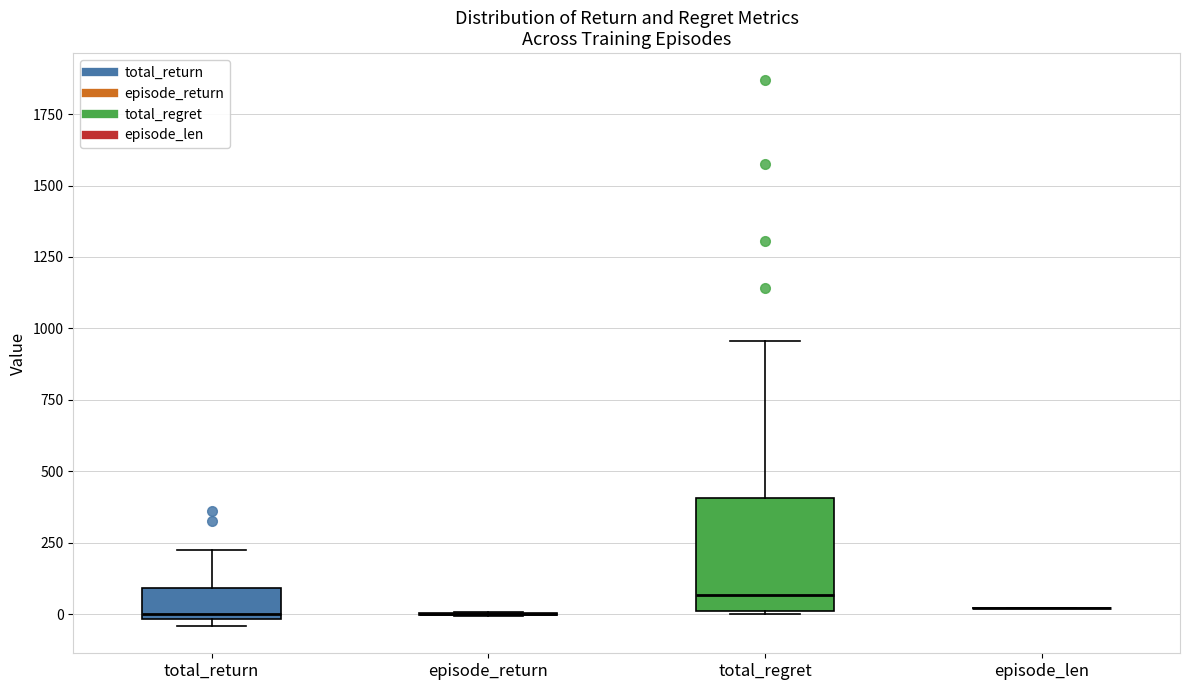

Where does the upper whisker of the box for total_return end on the y-axis? The values are not printed on the chart, so give them approximately, as read against the axis.

200